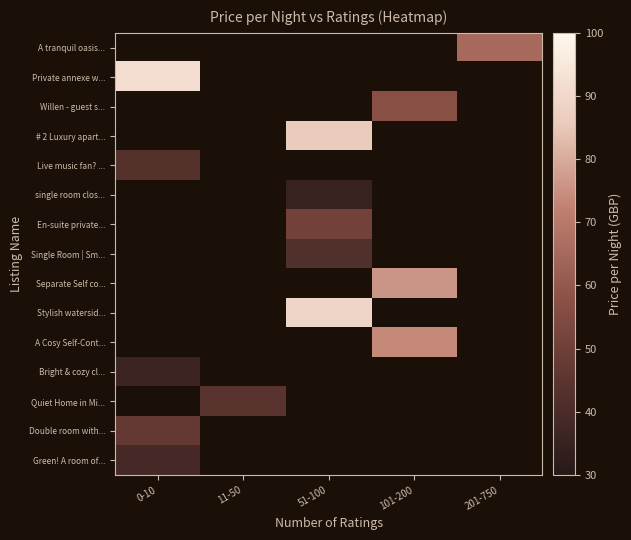

What is the approximate value of Green! A room of... at 0-10?

39.0